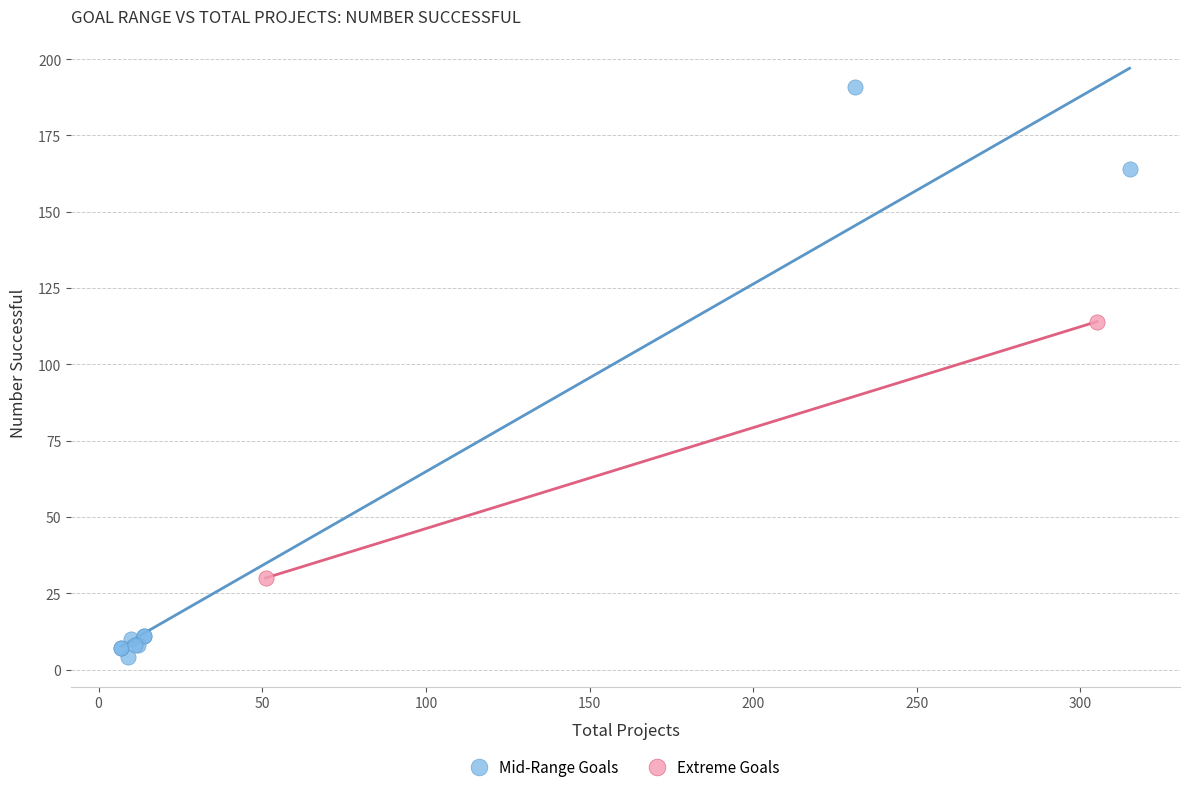

Which series reaches the maximum Y coordinate?

Mid-Range Goals